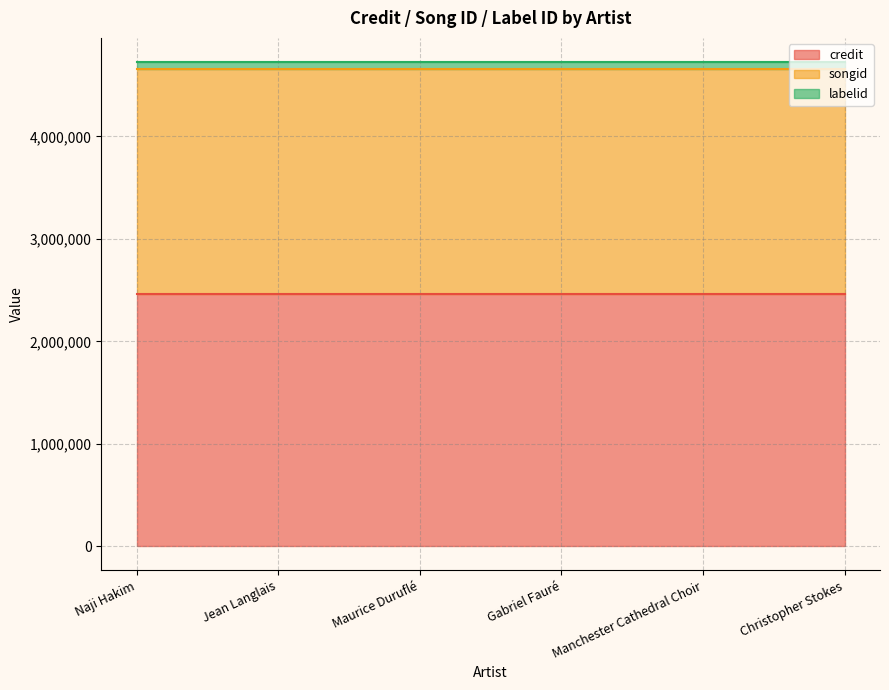

The songid series shows 2196236 at Maurice Duruflé. True or false?

True